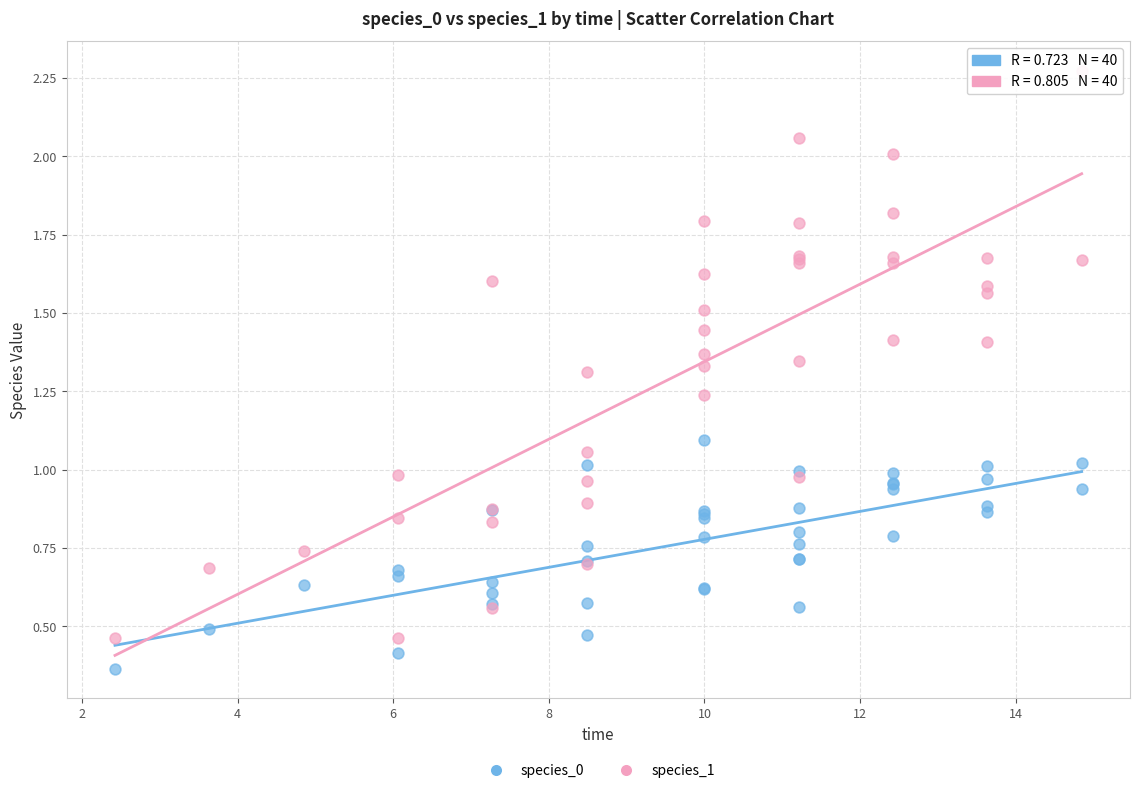

Which series reaches the maximum Y coordinate?

species_1